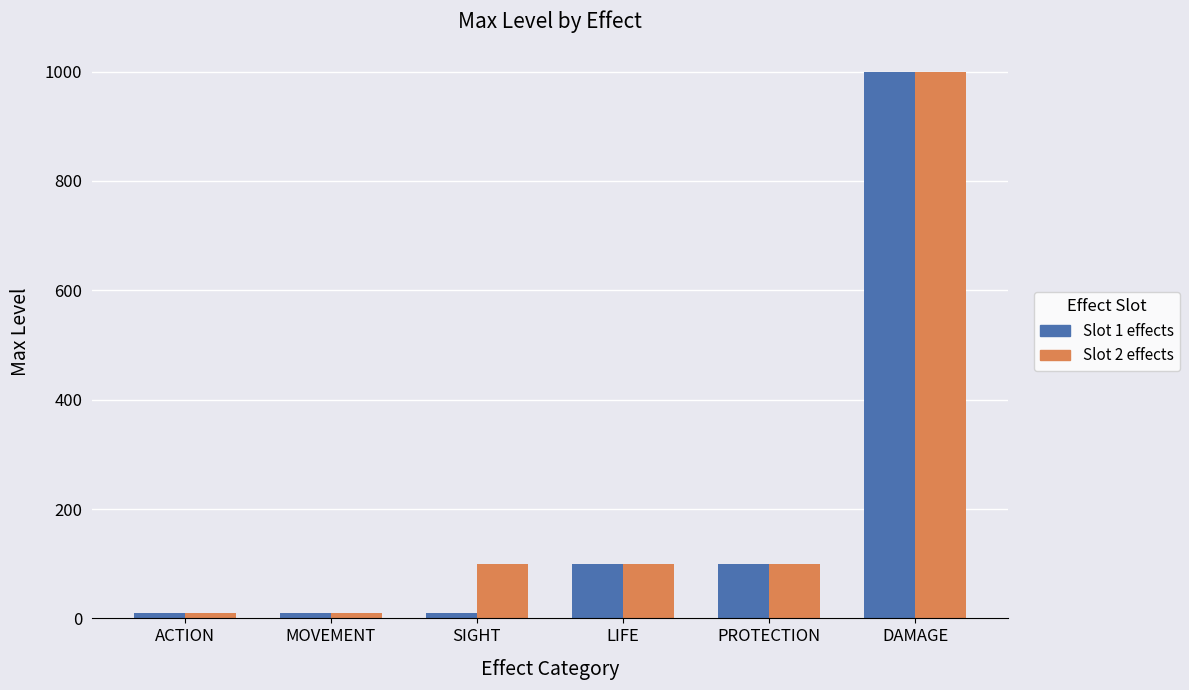

How many bars are there in each group?

2